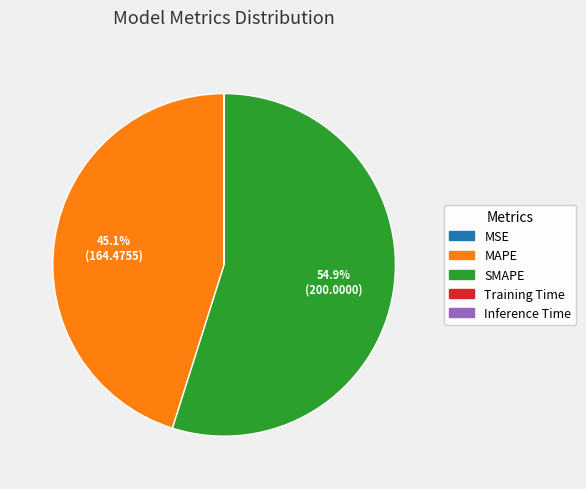

What is the largest slice in the pie chart?

SMAPE